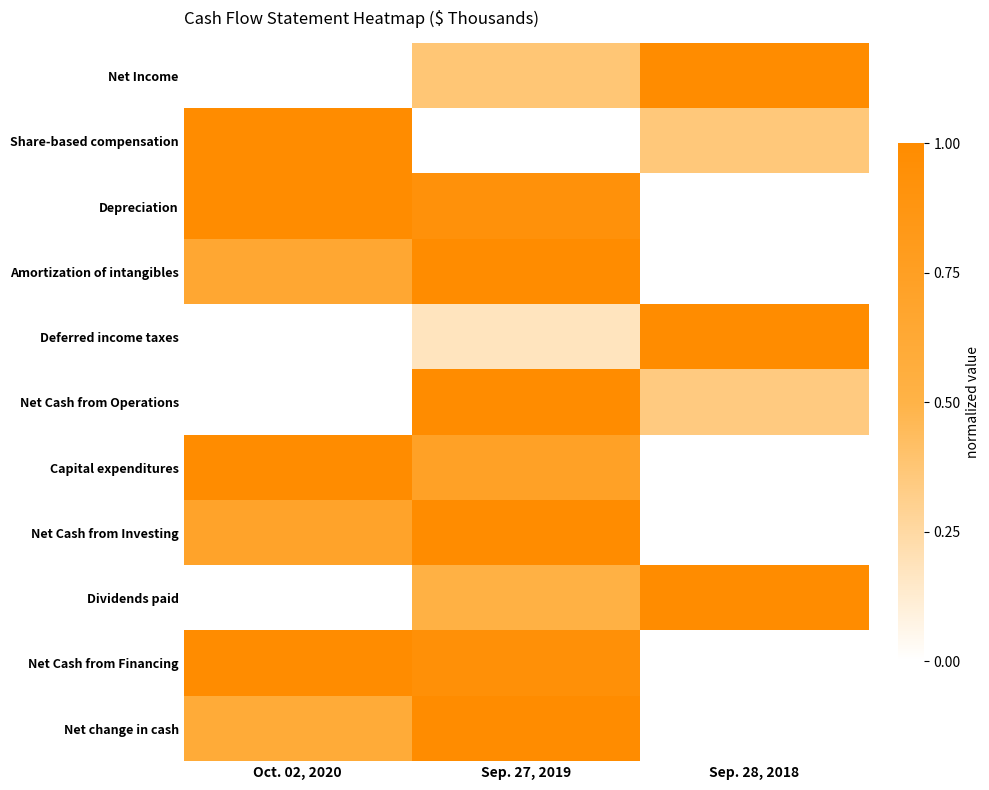

What is the difference between the highest and lowest values at Sep. 27, 2019?

1.0